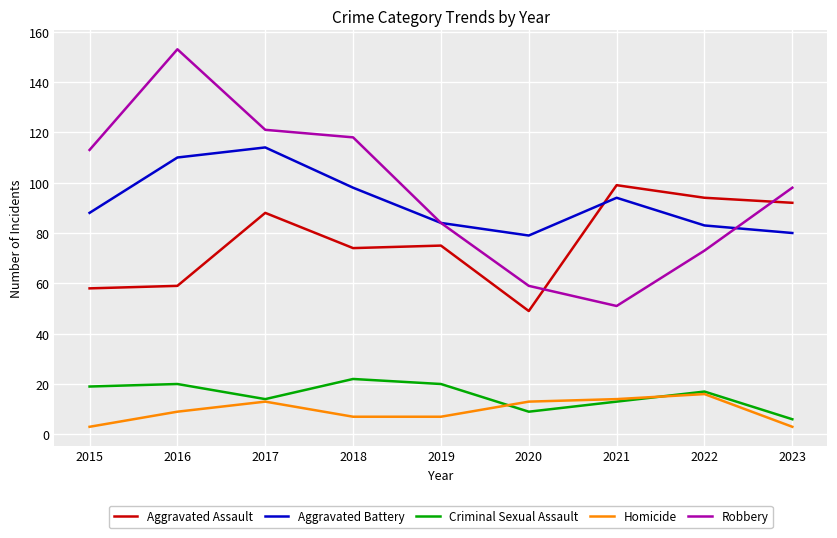

What are all the series names shown in the legend?

Aggravated Assault, Aggravated Battery, Criminal Sexual Assault, Homicide, Robbery